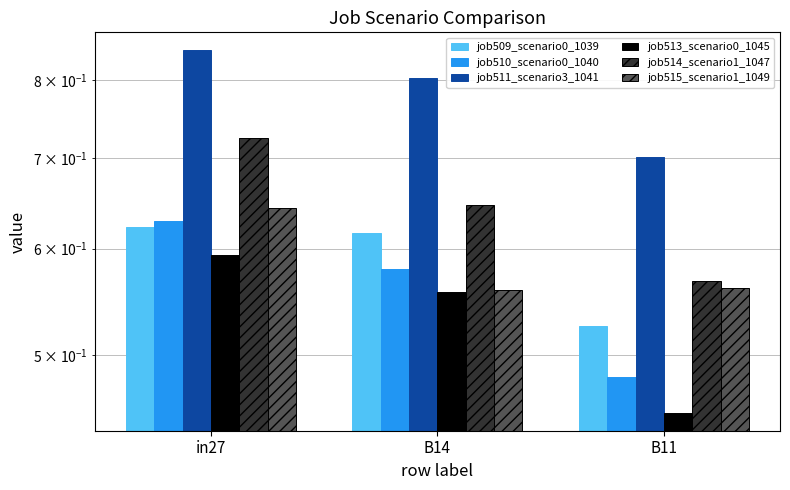

True or false: job511_scenario3_1041 has a value of 0.8 at in27.

True